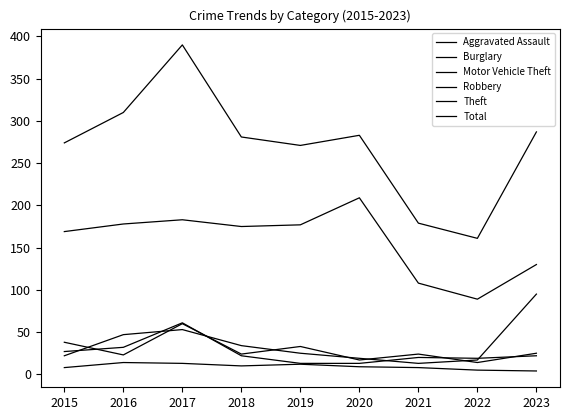

Reading left to right, what are all the values shown in this chart?

Aggravated Assault: 8	14	13	10	12	9	8	5	4
Burglary: 38	23	60	24	33	17	24	14	25
Motor Vehicle Theft: 22	47	53	34	25	19	13	17	95
Robbery: 27	32	61	22	13	13	20	19	22
Theft: 169	178	183	175	177	209	108	89	130
Total: 274	310	390	281	271	283	179	161	287